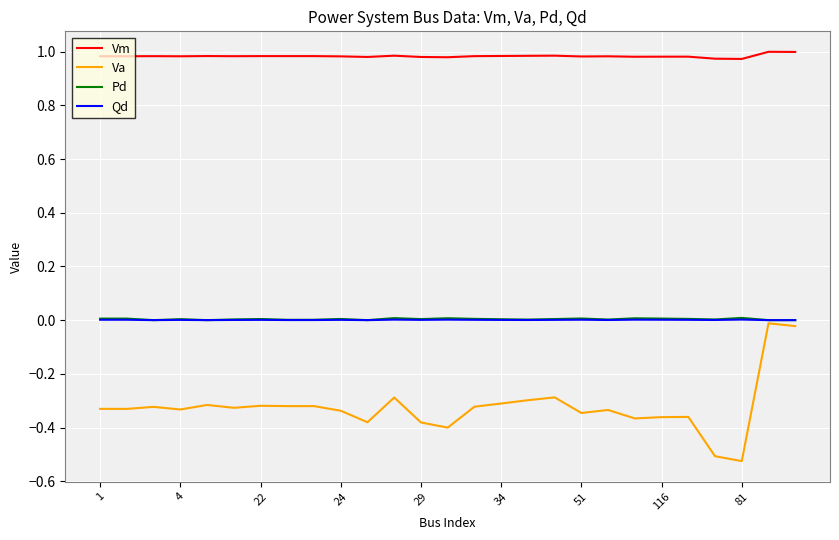

How many lines are shown in the chart?

4